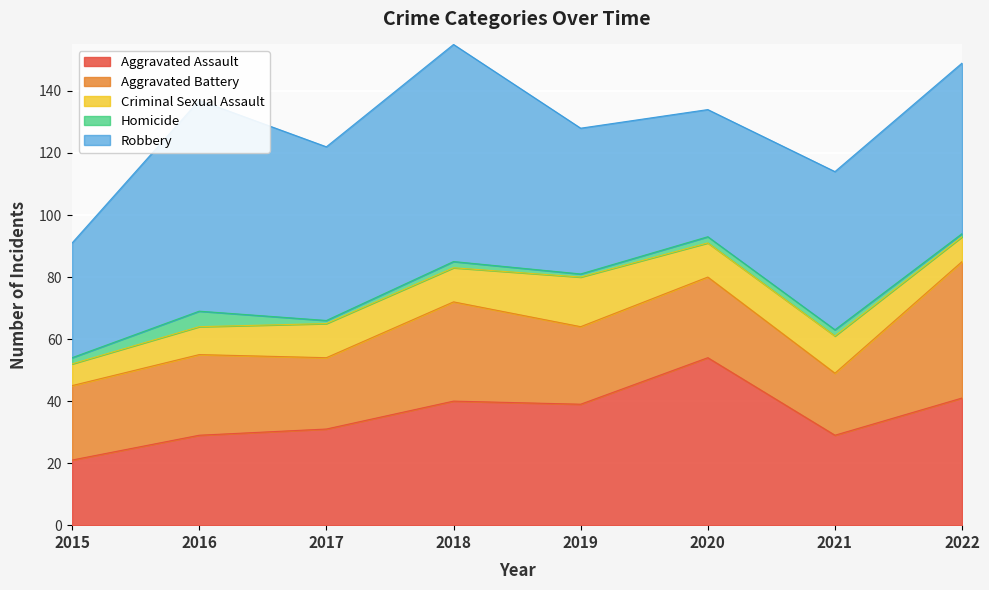

In Aggravated Battery, how many points are higher than both neighbors (excluding endpoints)?

3